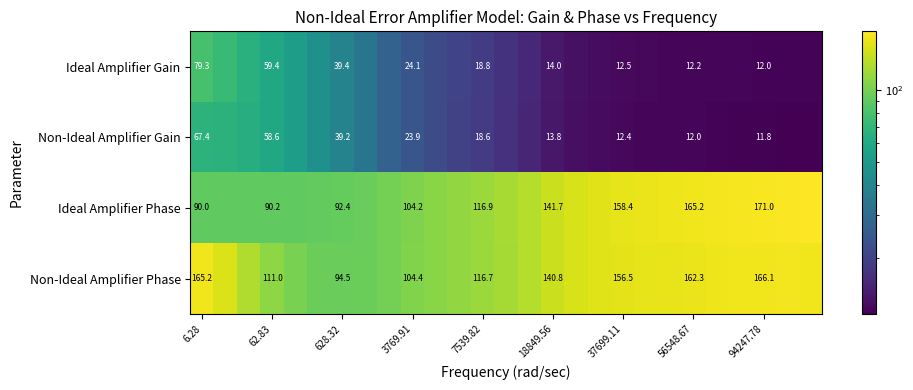

Is the value of Non-Ideal Amplifier Phase at 7539.82 greater than the value of Non-Ideal Amplifier Gain at 56548.67?

Yes